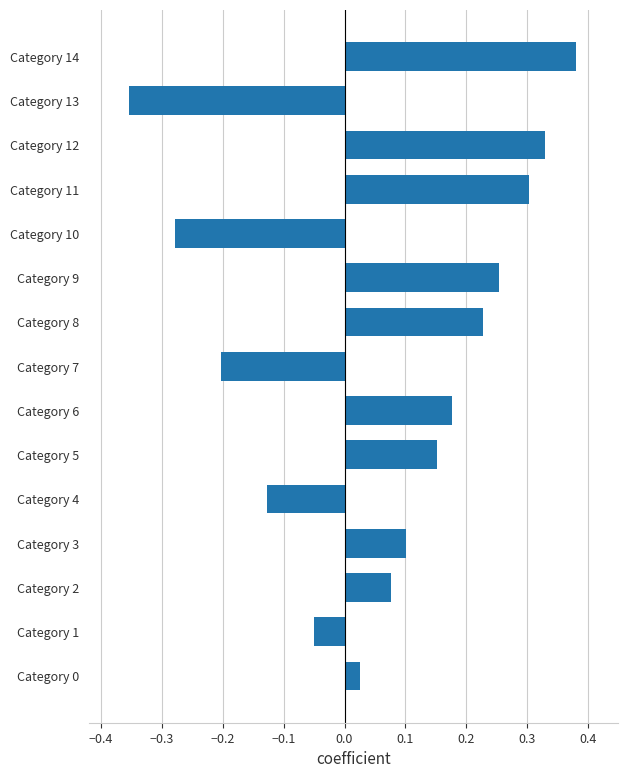

The value at Category 9 is 0.1. True or false?

False